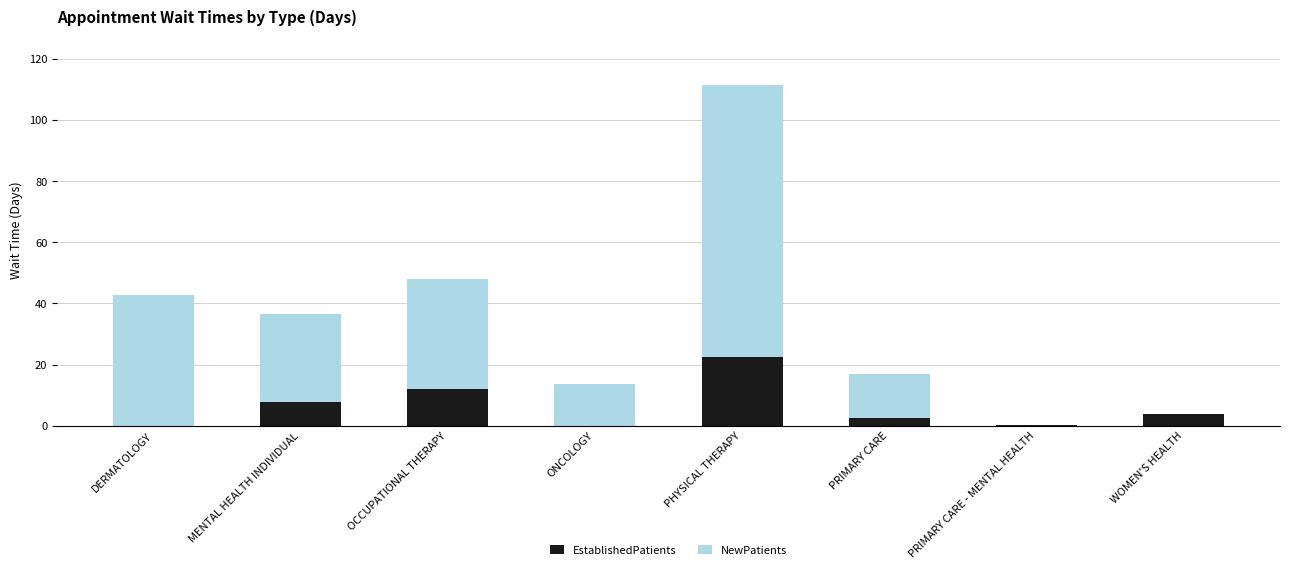

What is the approximate value of EstablishedPatients at OCCUPATIONAL THERAPY?

12.0